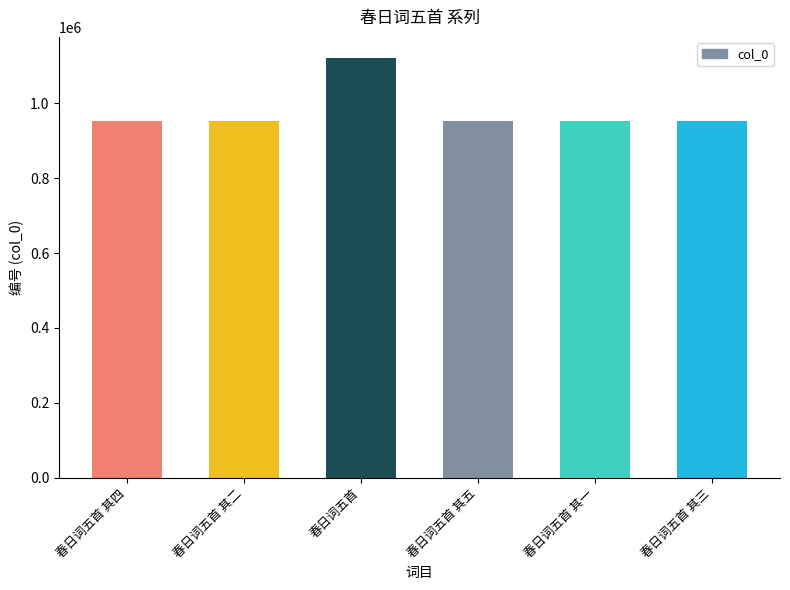

What is the minimum value shown in the chart?

953483